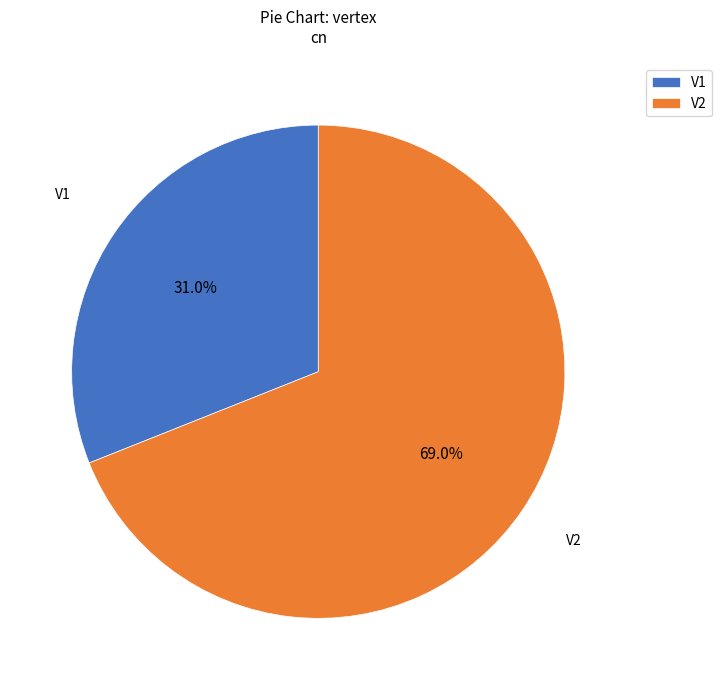

Rank the categories by value from lowest to highest.

V1, V2